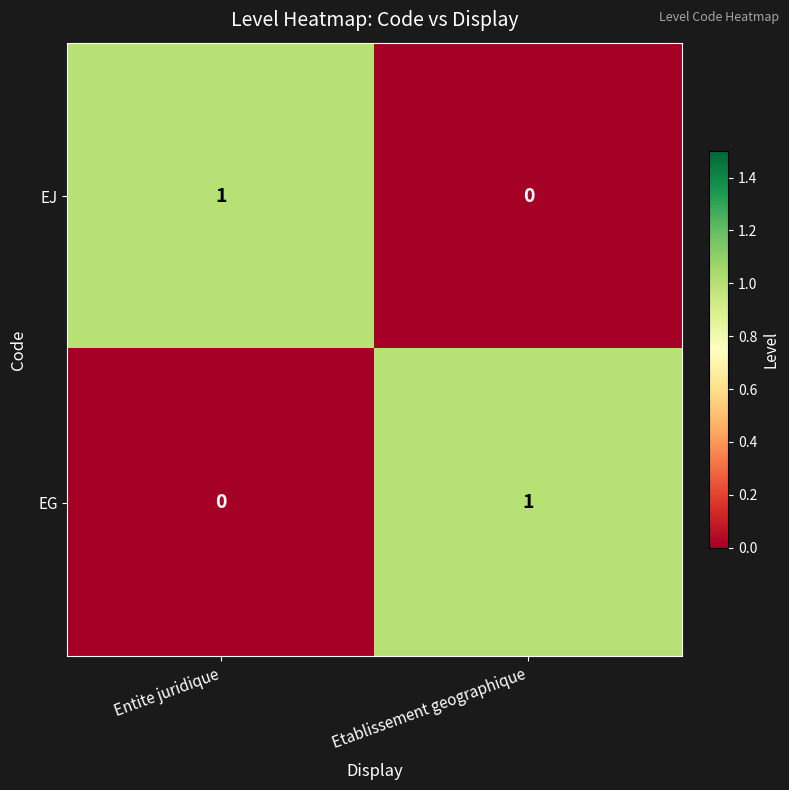

How many categories are shown in the chart?

2